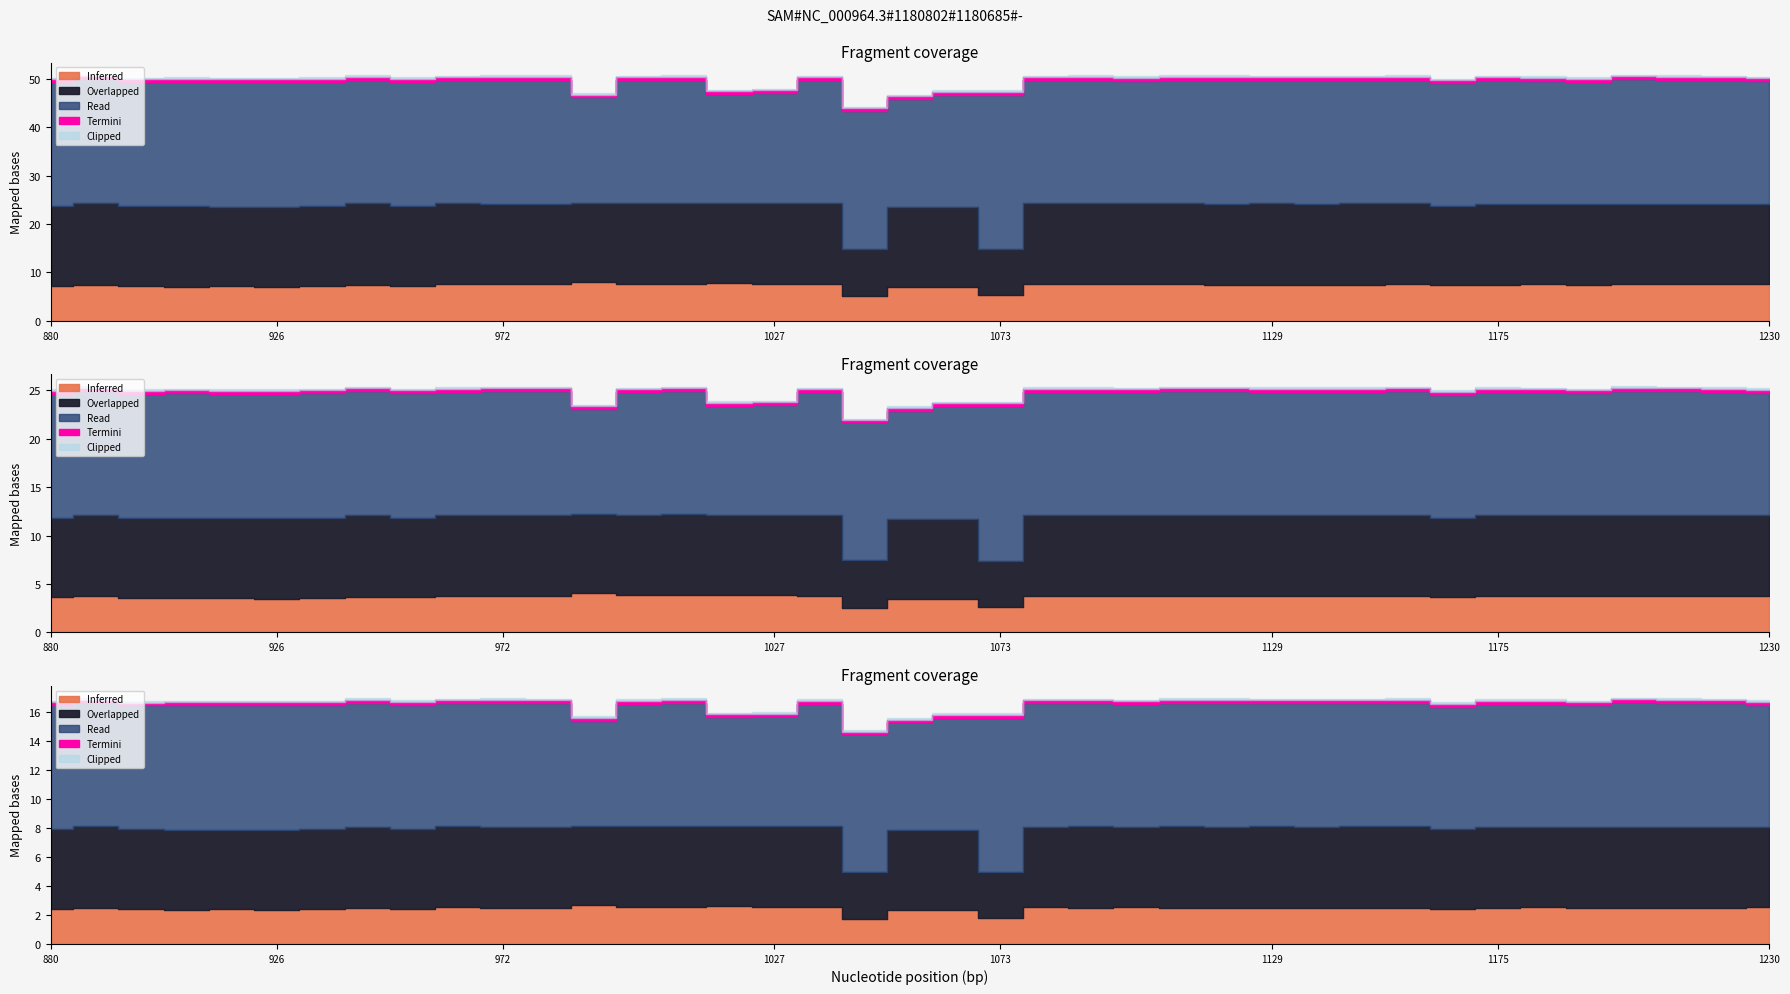

What are all the series names shown in the legend?

Inferred, Overlapped, Read, Termini, Clipped